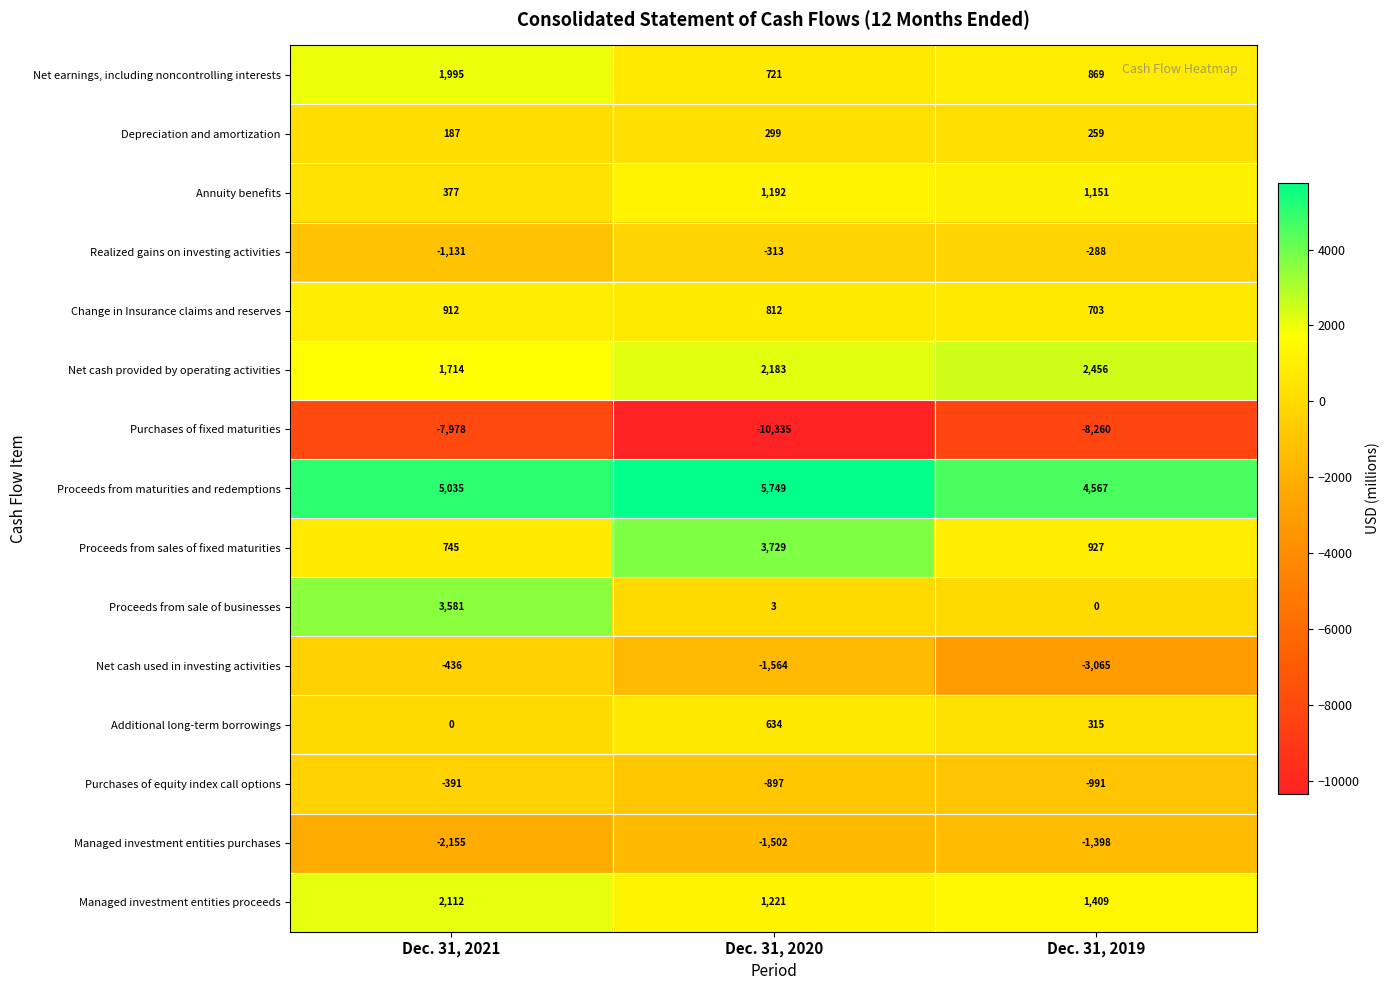

What is the total value across all series at Dec. 31, 2021?

4567